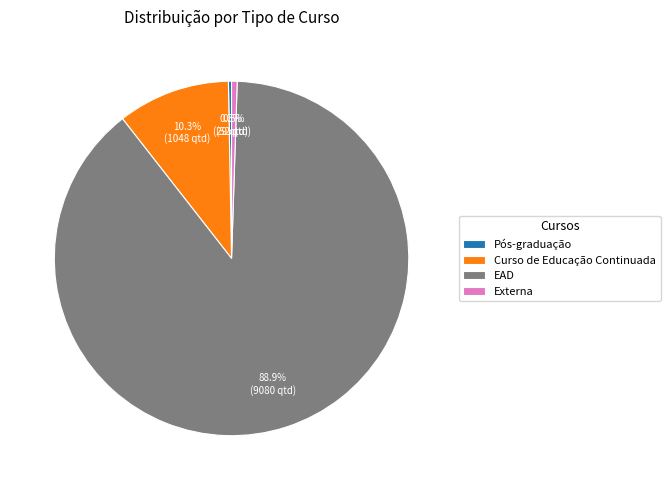

To the nearest percent, what is the difference between the Curso de Educação Continuada and Externa slice percentages?

10%